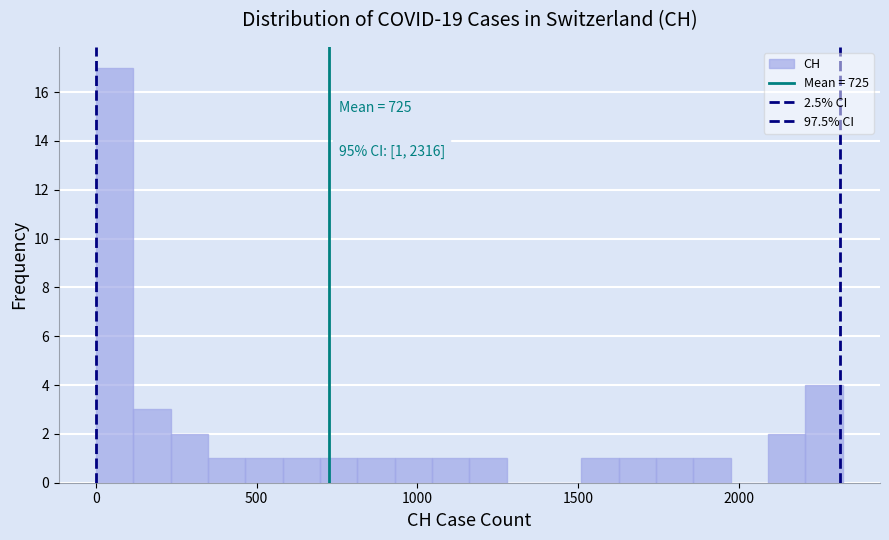

Read against the x-axis, roughly where is the centre of the tallest bar?

50